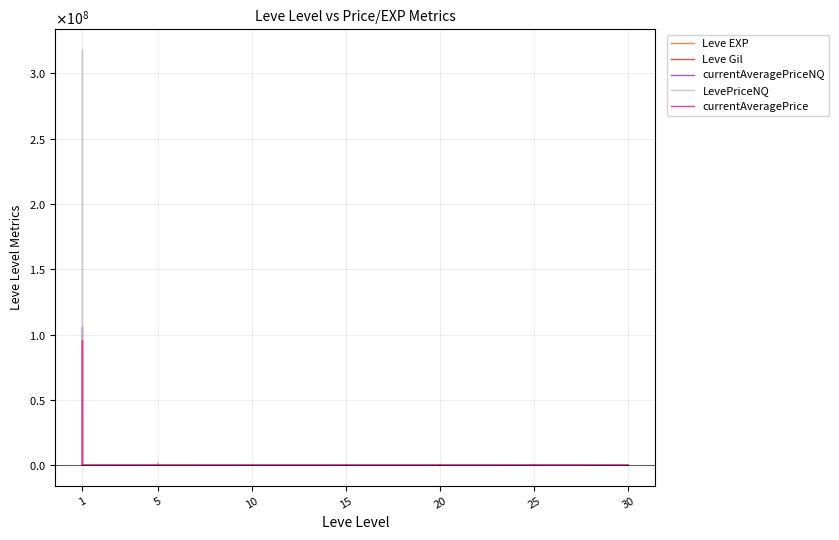

Where do Leve Gil and currentAveragePriceNQ first cross each other?

1 and 1